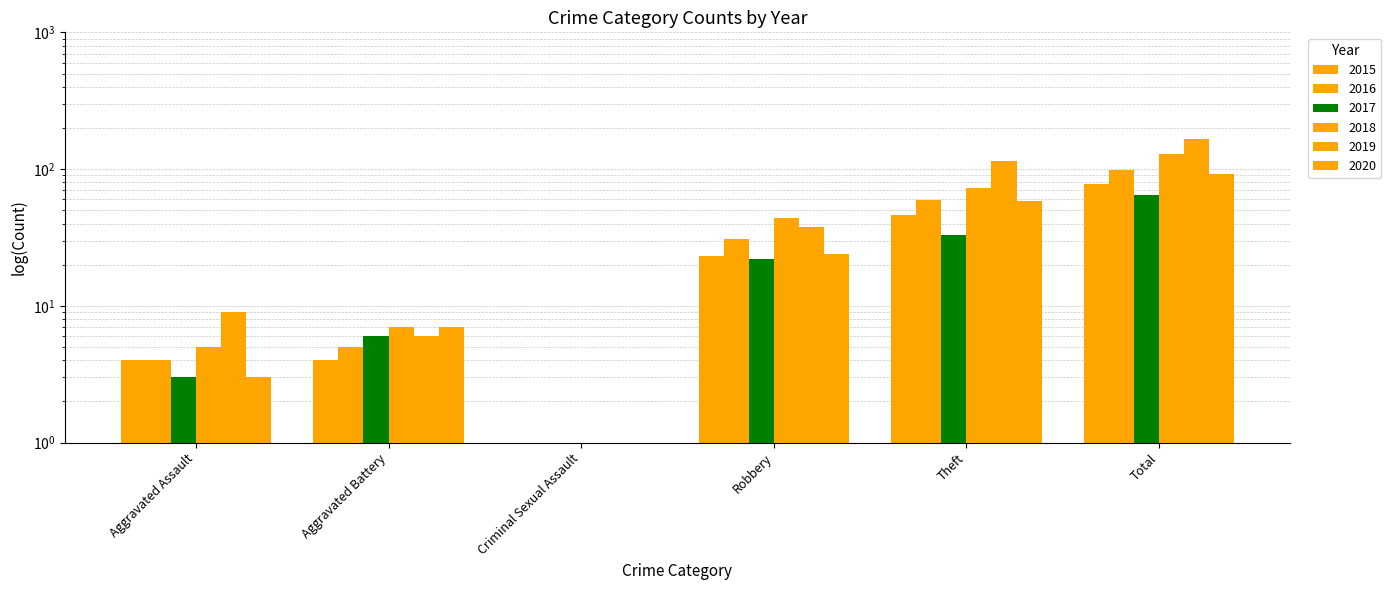

What is the average value of the 2019 series?

55.8